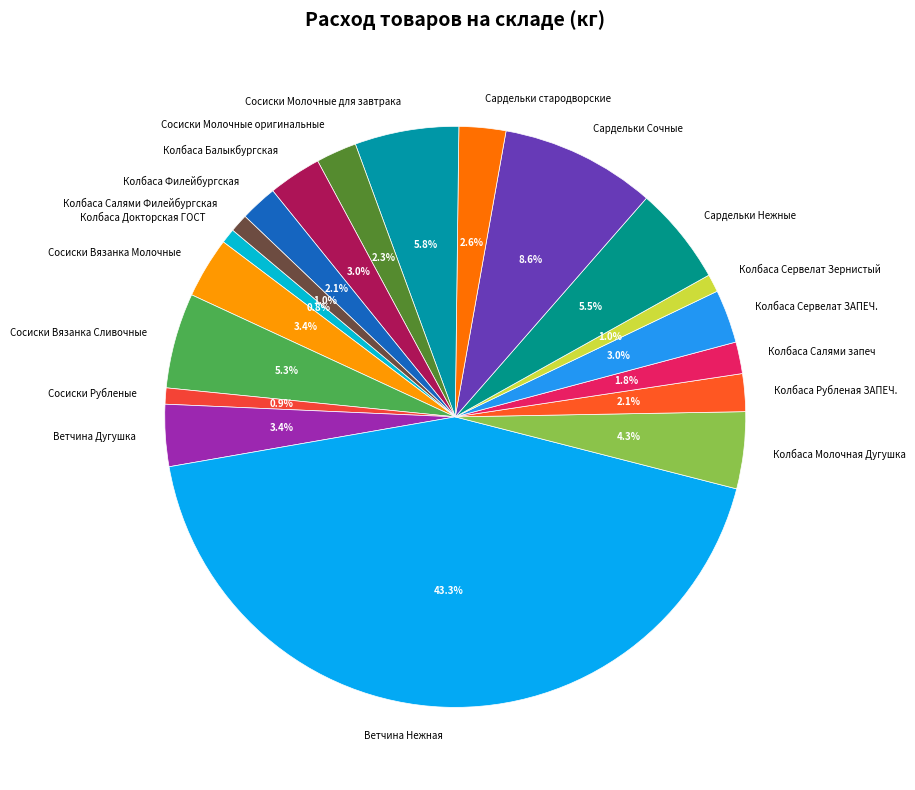

Which slice is the largest?

Ветчина Нежная